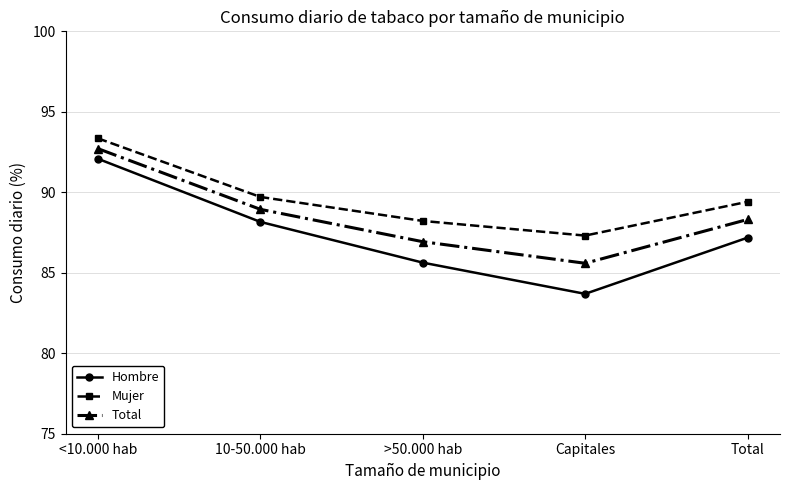

Which series has the largest range (max minus min)?

Hombre